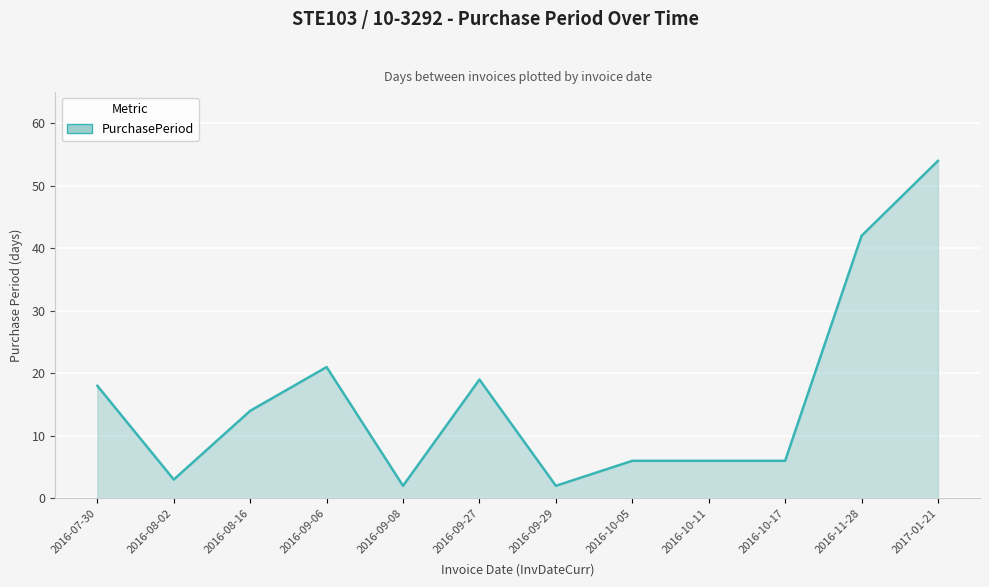

What position from the right is 2016-09-06?

9